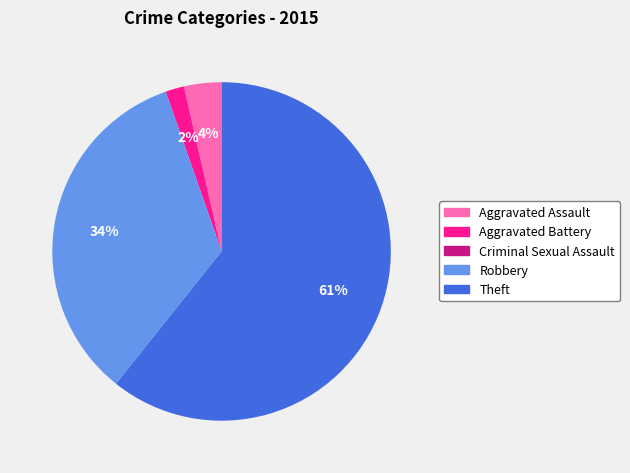

To the nearest percent, what portion does Aggravated Battery represent?

2%